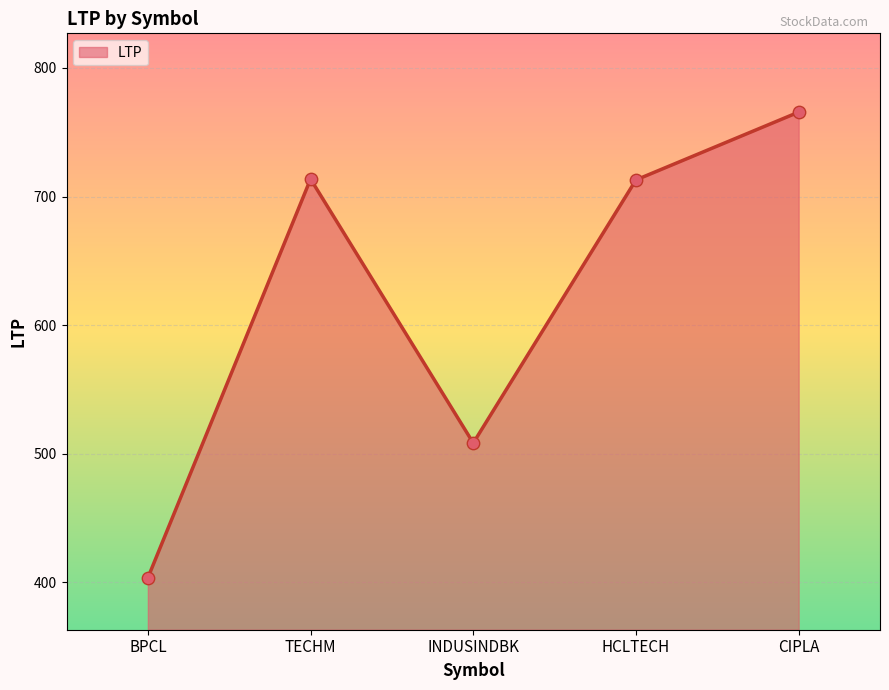

Between INDUSINDBK and BPCL, which is larger?

INDUSINDBK